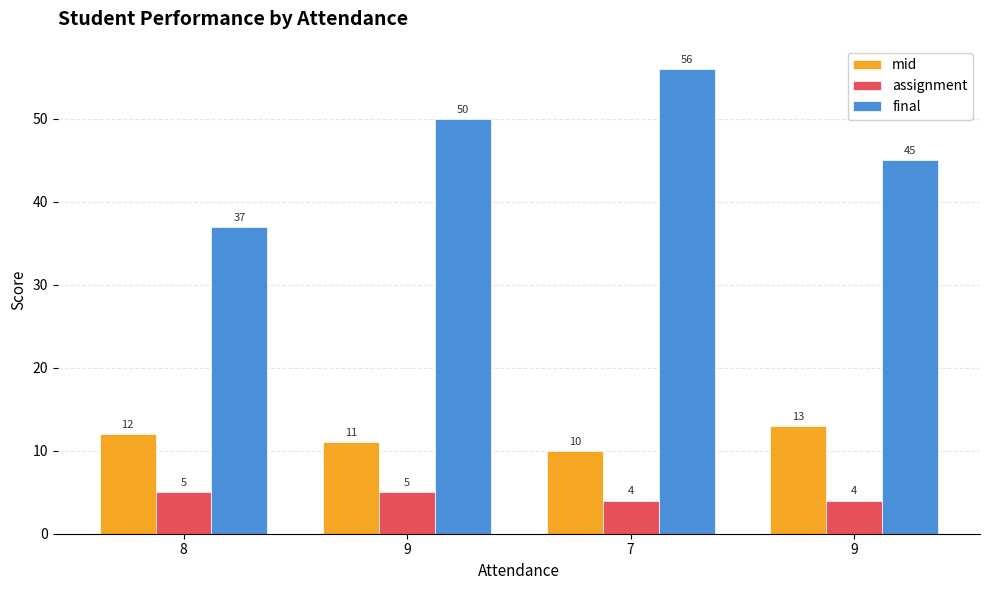

Reading left to right, list all the values displayed in this chart.

mid: 12	11	10	13
assignment: 5	5	4	4
final: 37	50	56	45